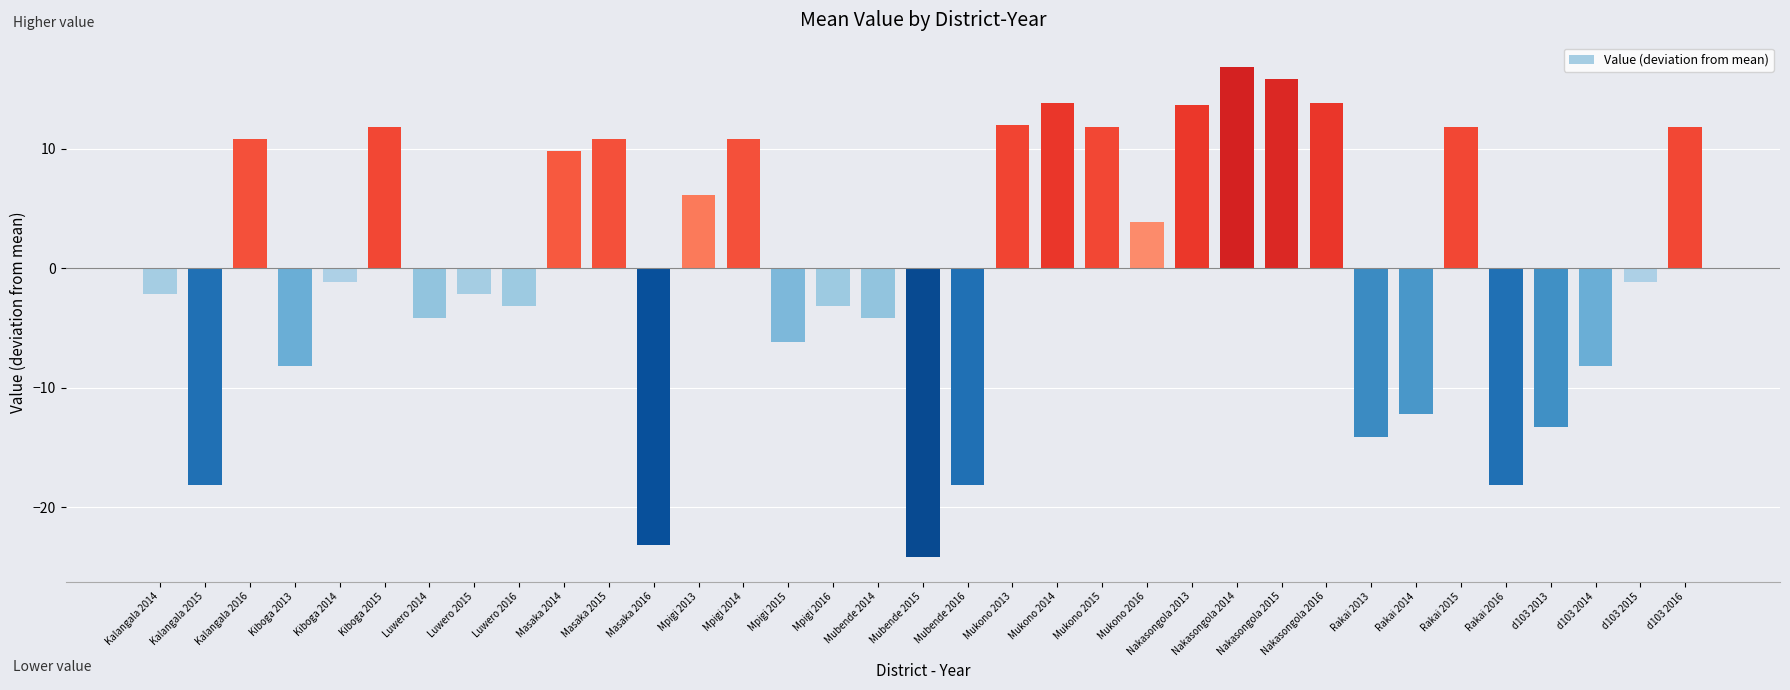

What is the ratio of the value at Kiboga 2015 to the value at Mpigi 2014?

1.1